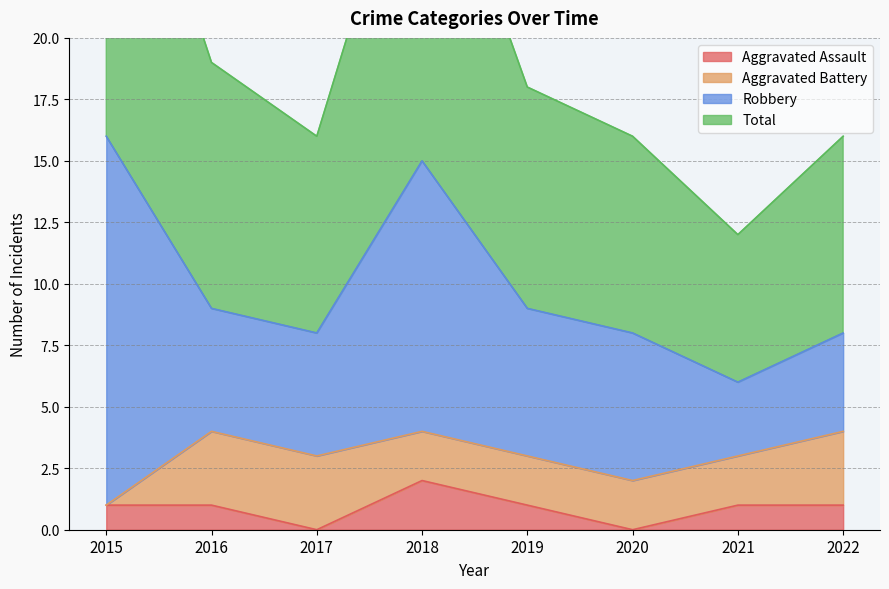

Is the value of Total at 2020 greater than the value of Aggravated Assault at 2021?

Yes